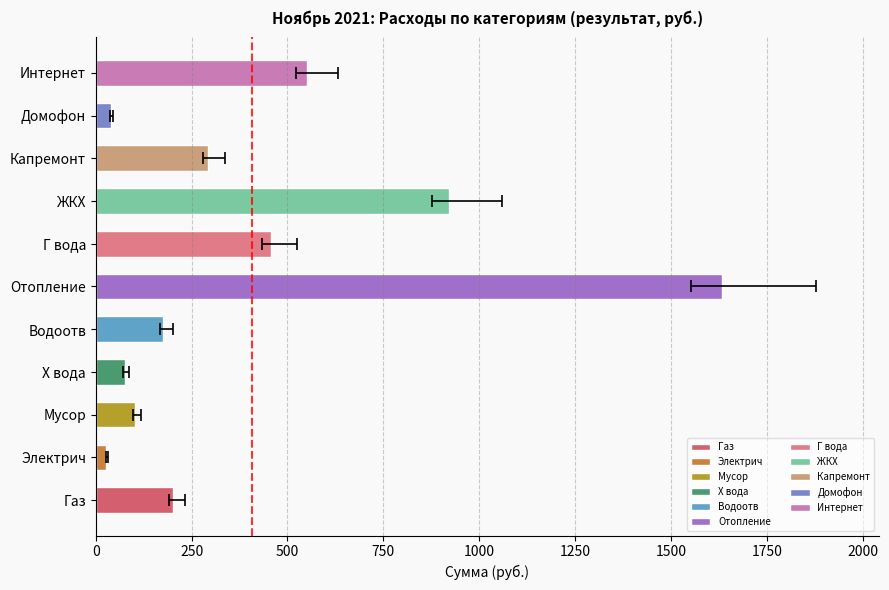

The chart shows a value of 26.9 at Электрич. True or false?

True